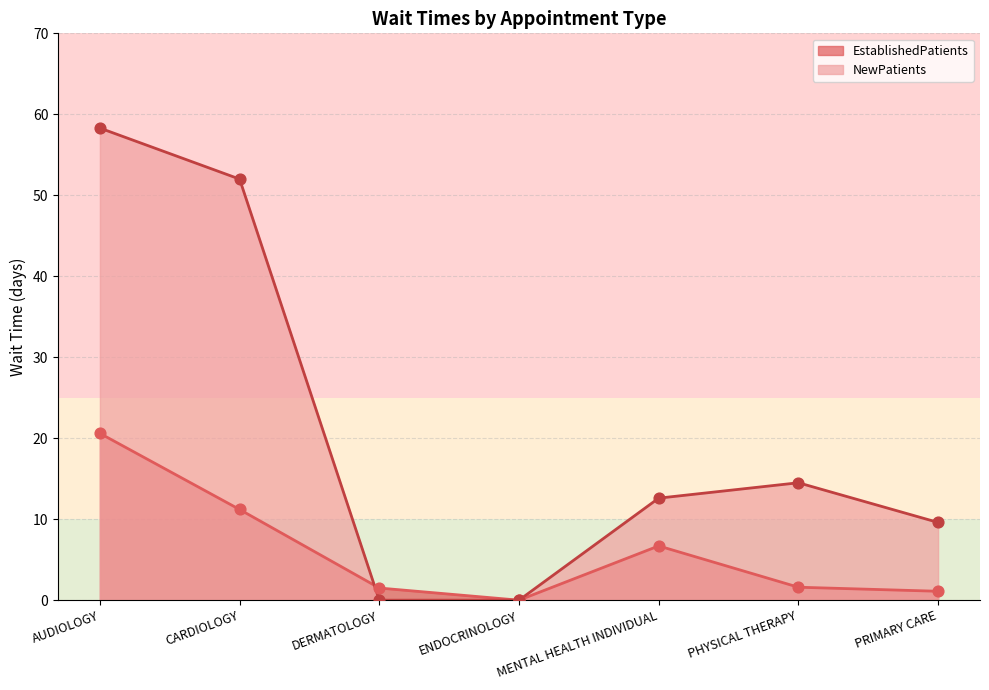

What is the total value across all series at MENTAL HEALTH INDIVIDUAL?

19.3